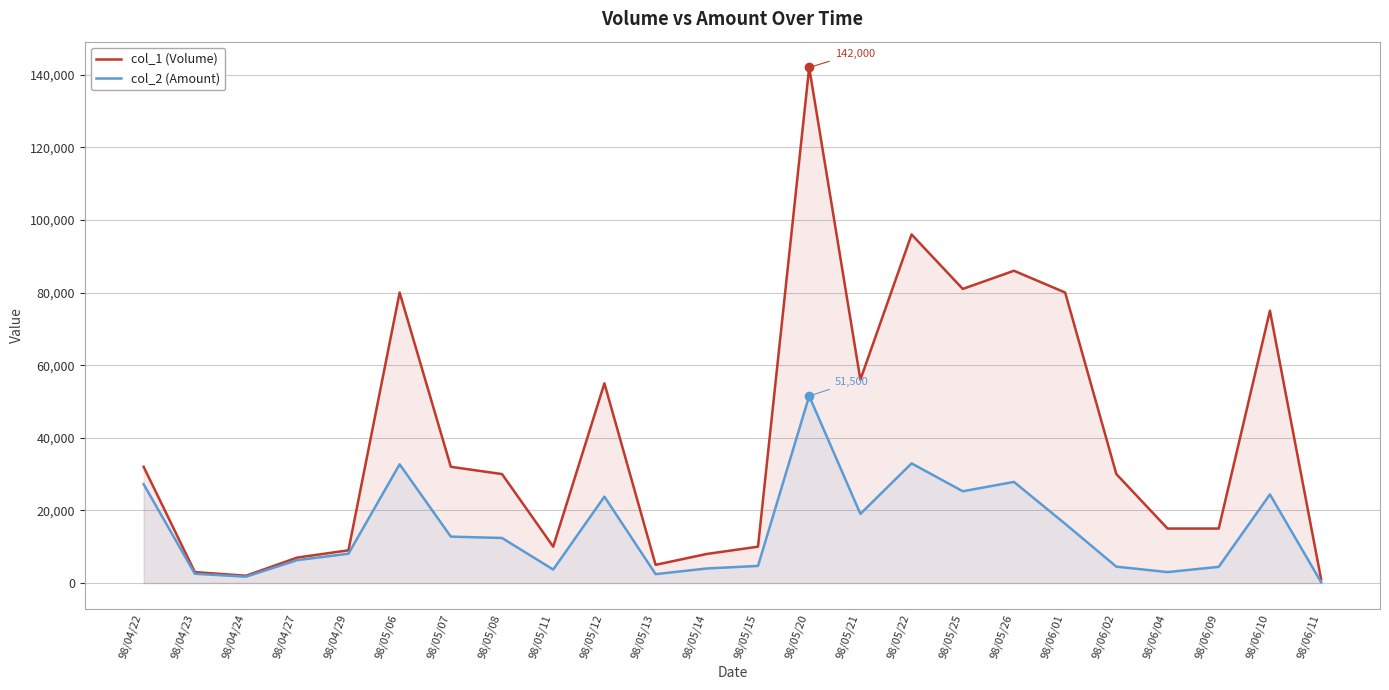

What are all the series names shown in the legend?

col_1 (Volume), col_2 (Amount)